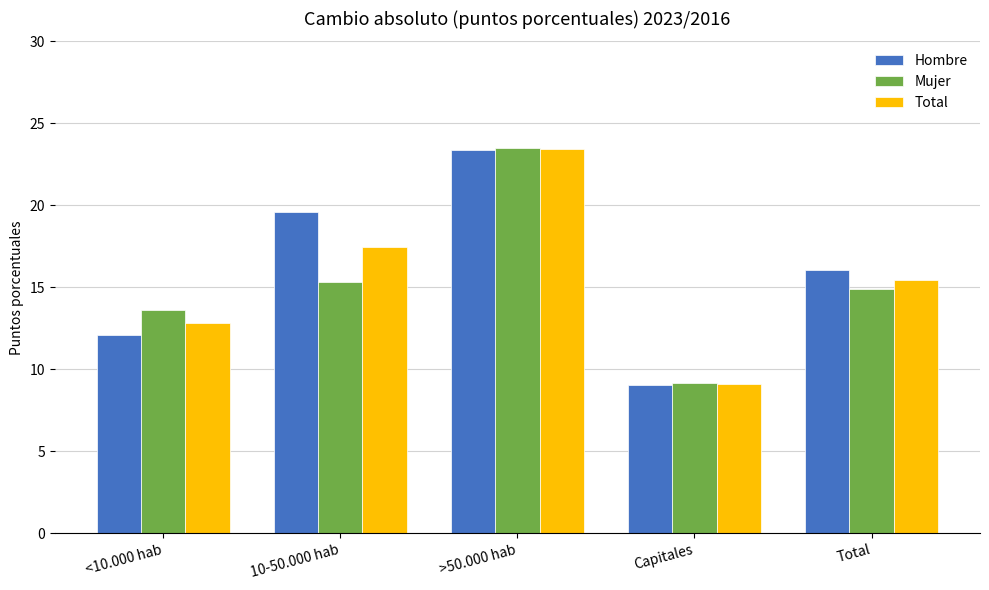

True or false: Total has a value of 23.5 at >50.000 hab.

True